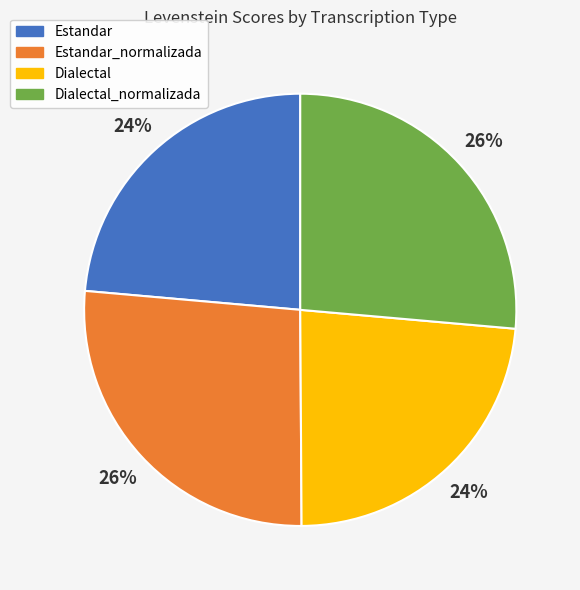

Between Dialectal and Estandar_normalizada, which is larger?

Estandar_normalizada